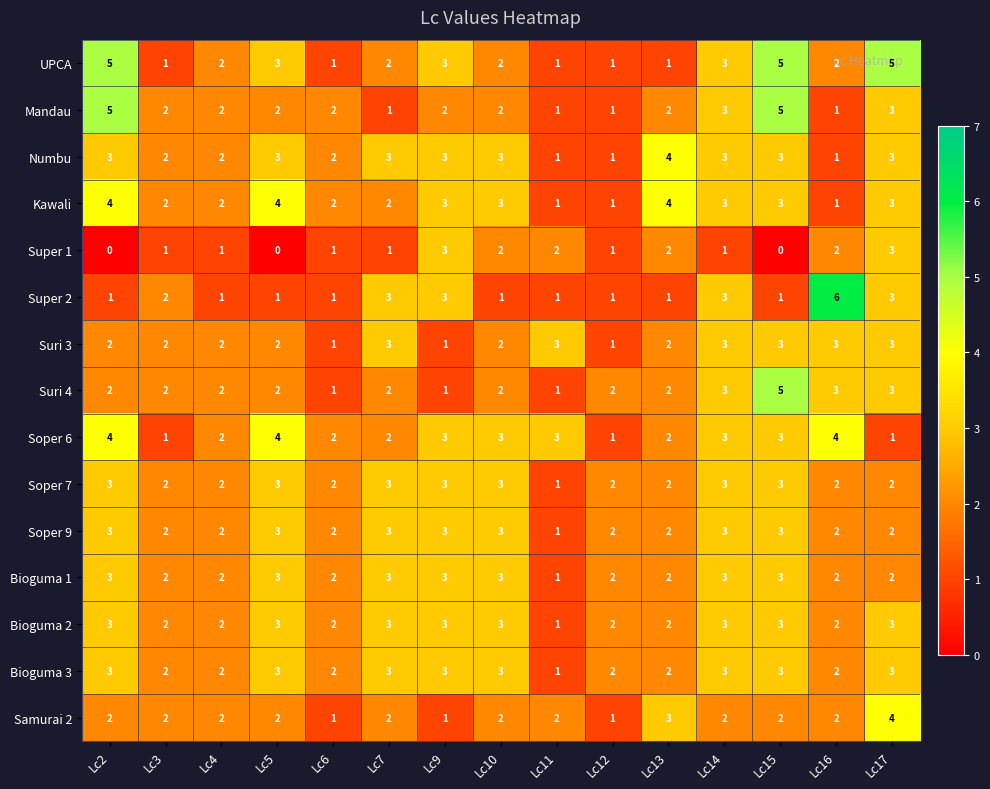

What is the highest value of the Bioguma 3 series?

3